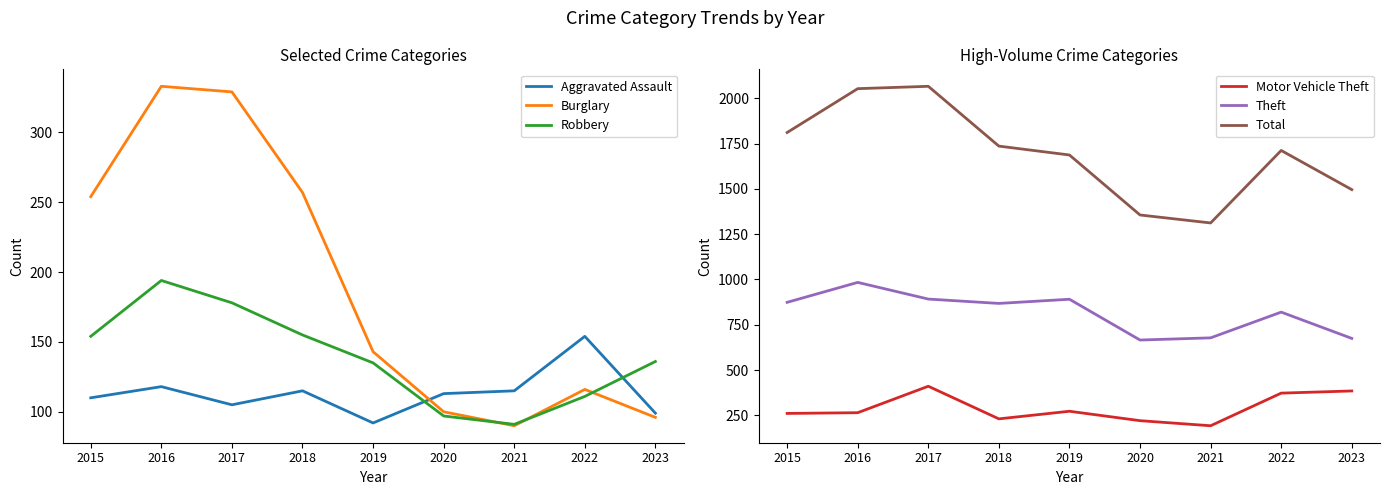

Which has a higher value, 2020 or 2018?

2018